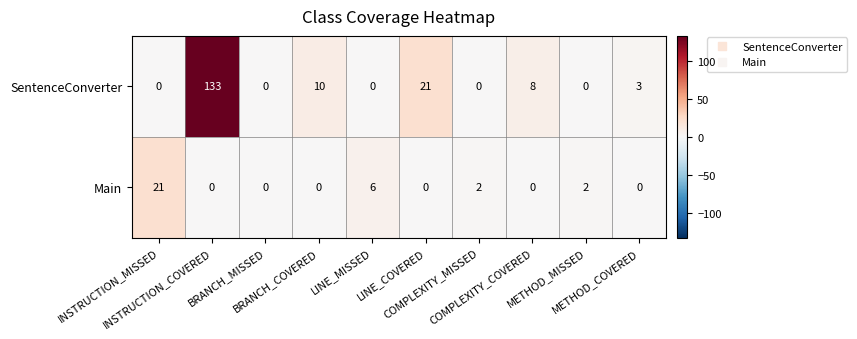

Which series has the widest spread of values?

SentenceConverter